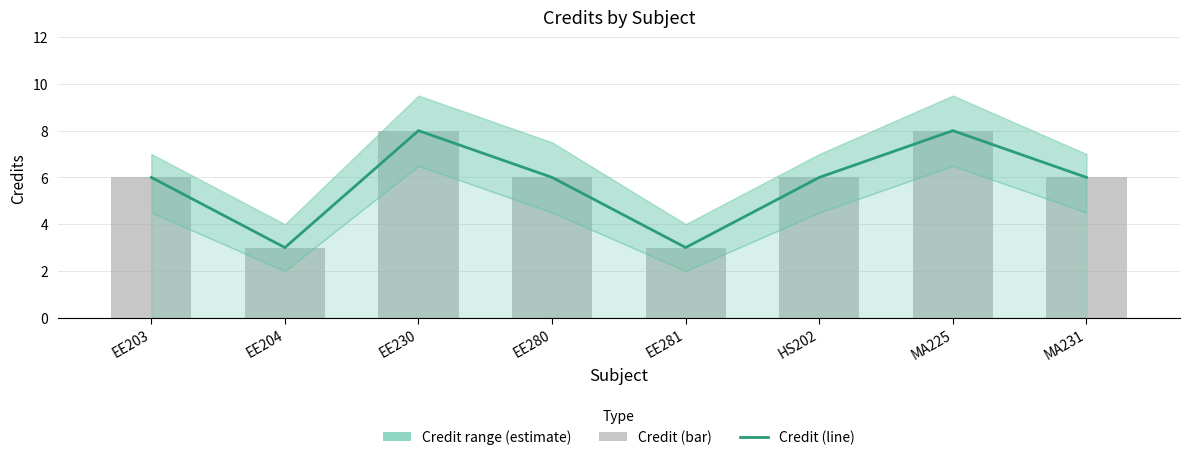

At which category is the sum across all series the highest?

EE230